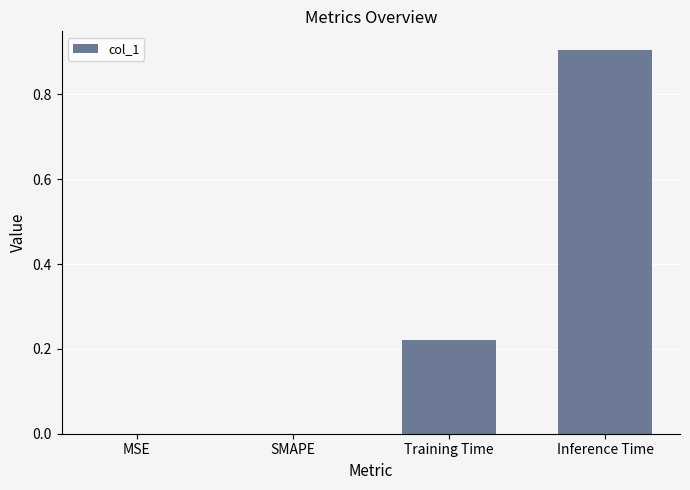

What is the sum of the values at Inference Time and SMAPE?

0.9